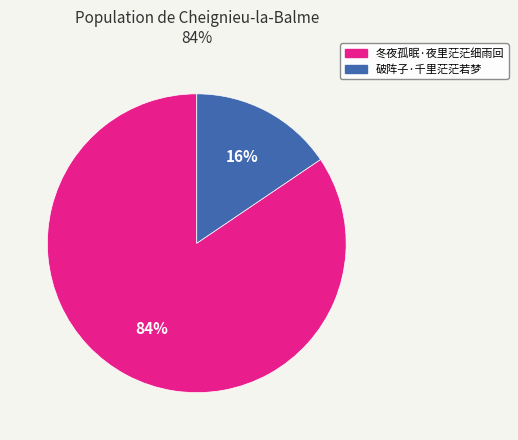

Combined, do 破阵子·千里茫茫若梦 and 冬夜孤眠·夜里茫茫细雨回 account for over 50%?

Yes